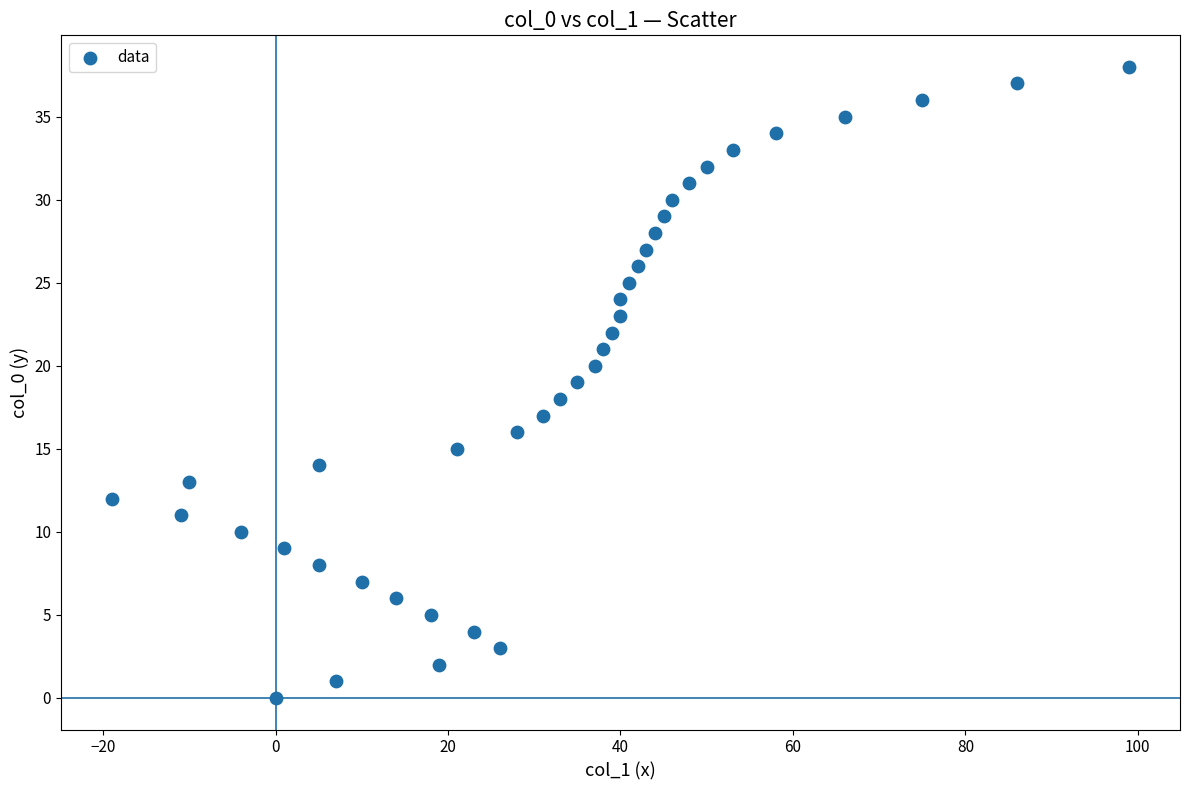

What is the range of X values (max minus min)?

118